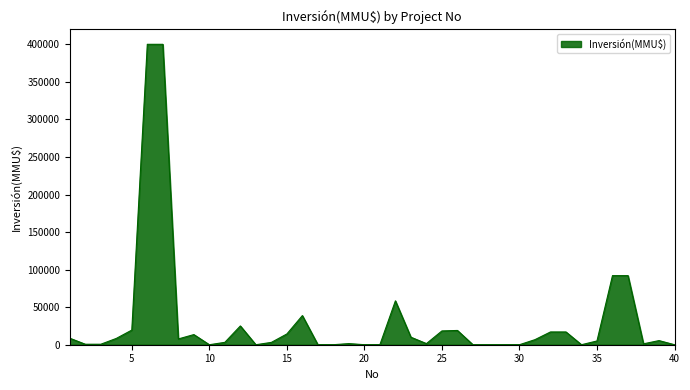

What is the difference between the maximum and minimum values?

400000